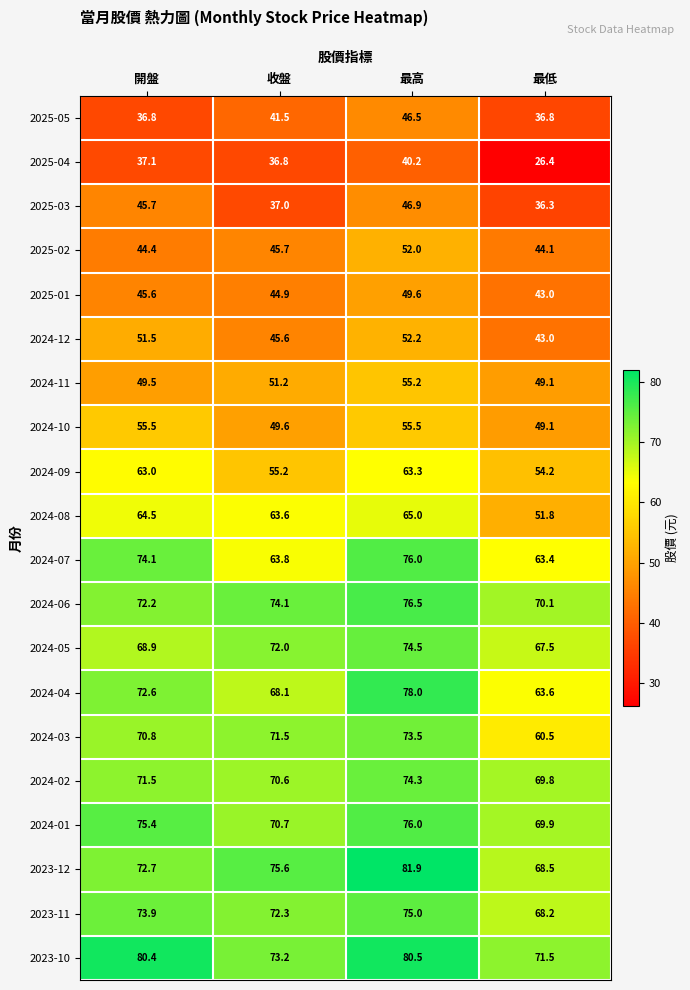

Which series changed the most between 開盤 and 最低?

2024-08